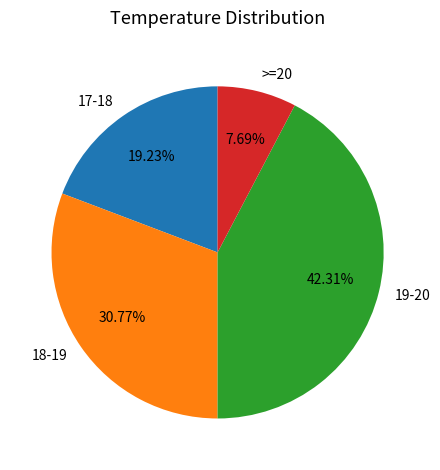

How many segments does this pie chart have?

4